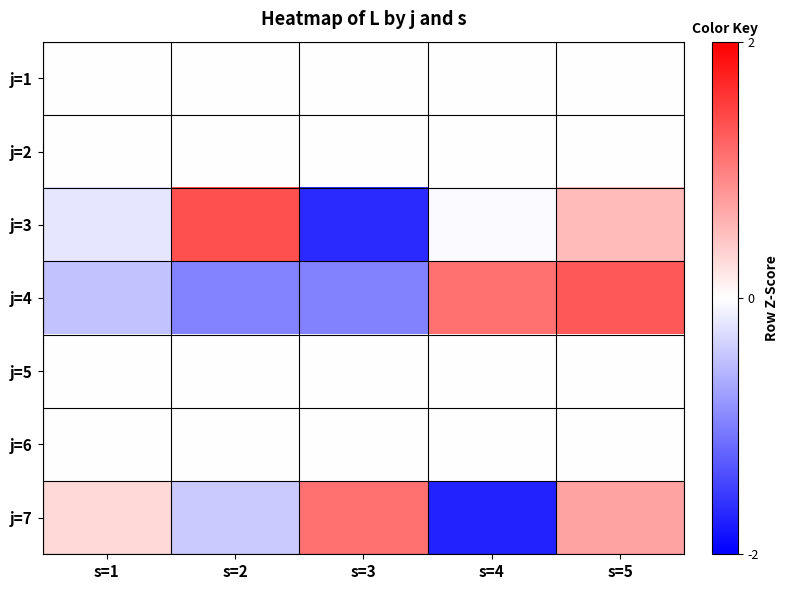

Reading left to right, what are all the values shown in this chart?

j=1: s=1=0.0	s=2=0.0	s=3=0.0	s=4=0.0	s=5=0.0
j=2: s=1=0.0	s=2=0.0	s=3=0.0	s=4=0.0	s=5=0.0
j=3: s=1=-0.2	s=2=1.4	s=3=-1.7	s=4=-0.0	s=5=0.5
j=4: s=1=-0.5	s=2=-1.0	s=3=-1.0	s=4=1.1	s=5=1.3
j=5: s=1=0.0	s=2=0.0	s=3=0.0	s=4=0.0	s=5=0.0
j=6: s=1=0.0	s=2=0.0	s=3=0.0	s=4=0.0	s=5=0.0
j=7: s=1=0.3	s=2=-0.4	s=3=1.1	s=4=-1.7	s=5=0.7